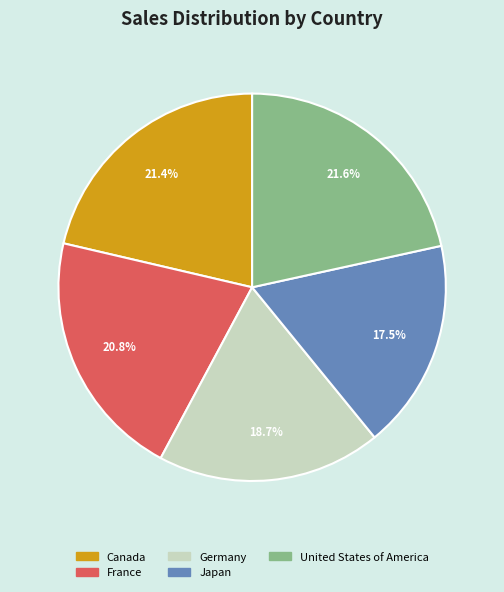

Which category has the smallest portion of the pie?

Japan